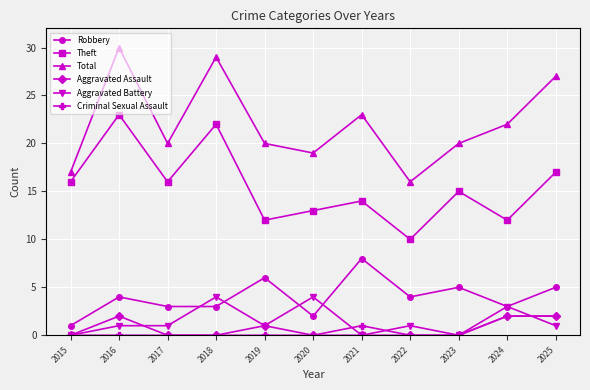

What is the approximate value of Robbery at 2016?

4